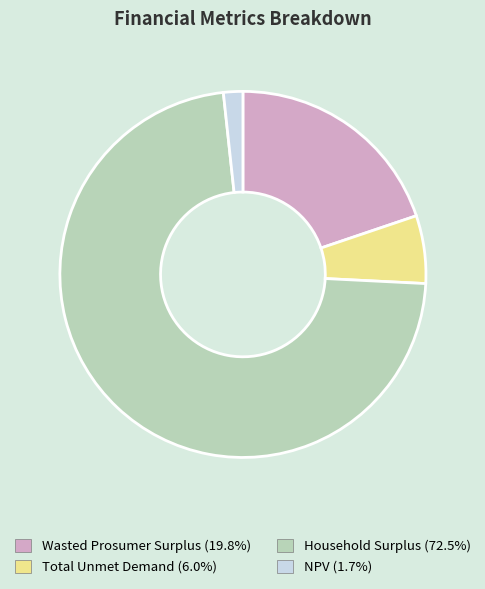

Is there a majority slice in this chart?

Yes